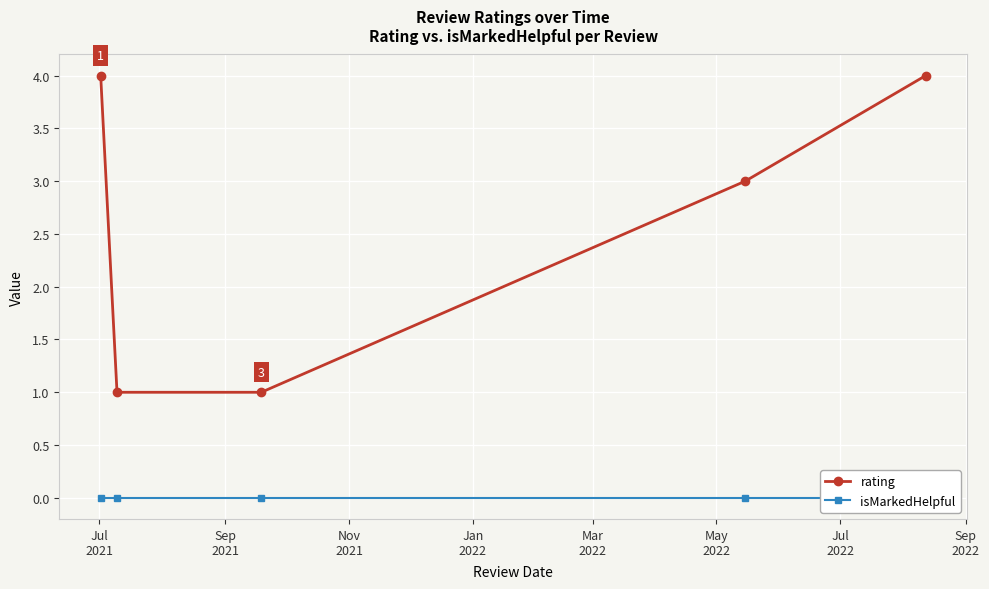

True or false: isMarkedHelpful has more than 1 points higher than both neighbors.

False